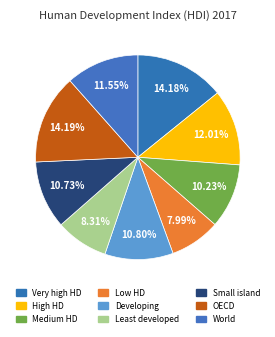

How many slices are in this pie chart?

9